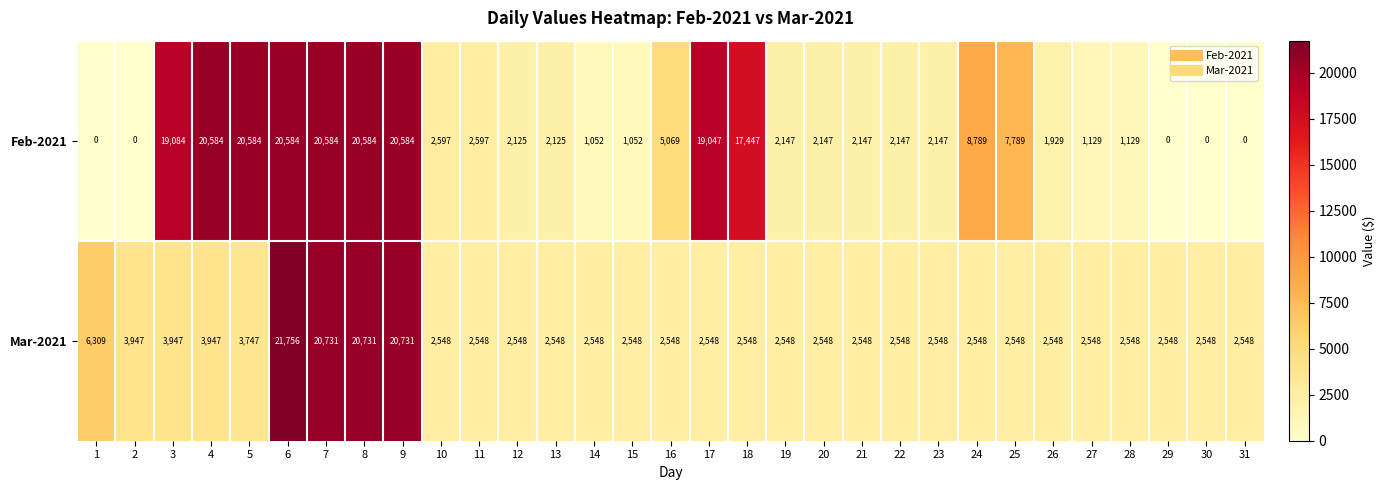

How many distinct data groups are displayed?

2